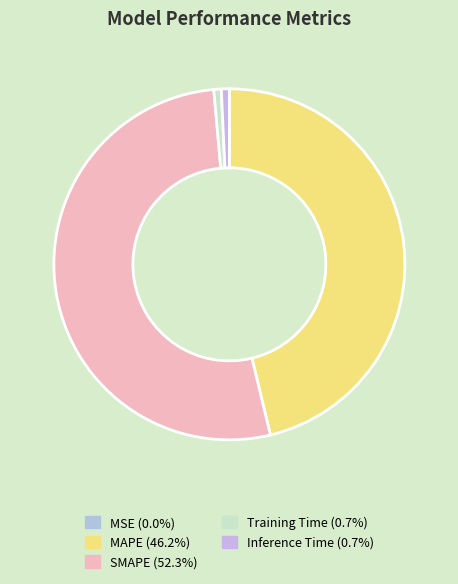

The Training Time slice represents 1% of the pie. True or false?

True